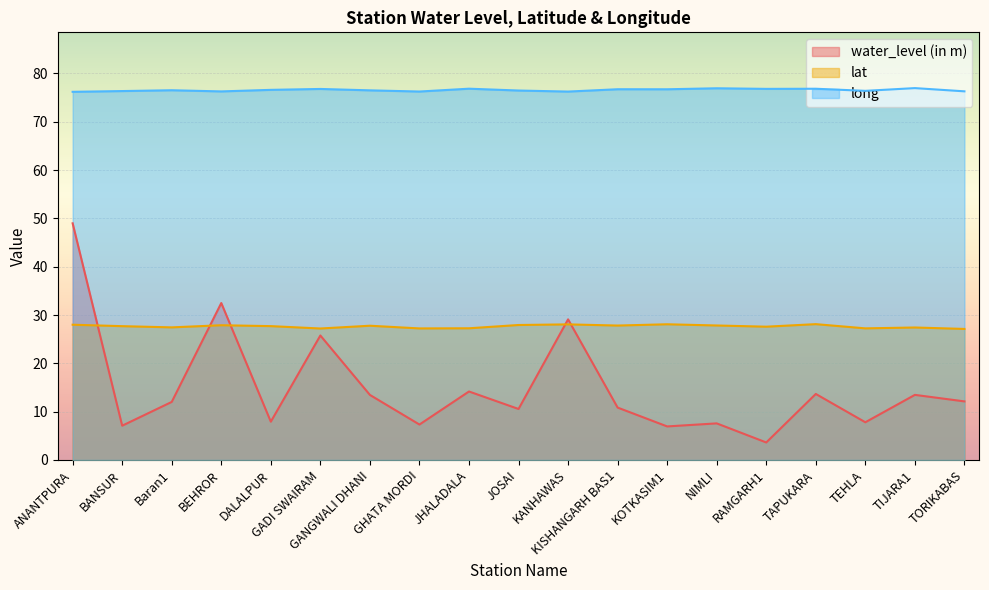

Which series has the largest total across all categories?

long